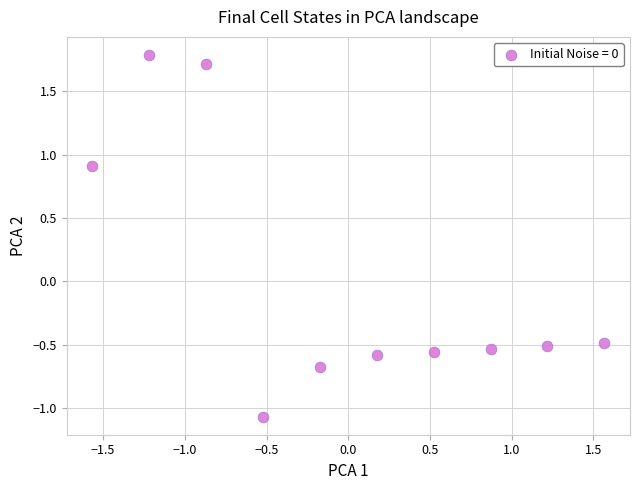

What is the range of X values (max minus min)?

3.1